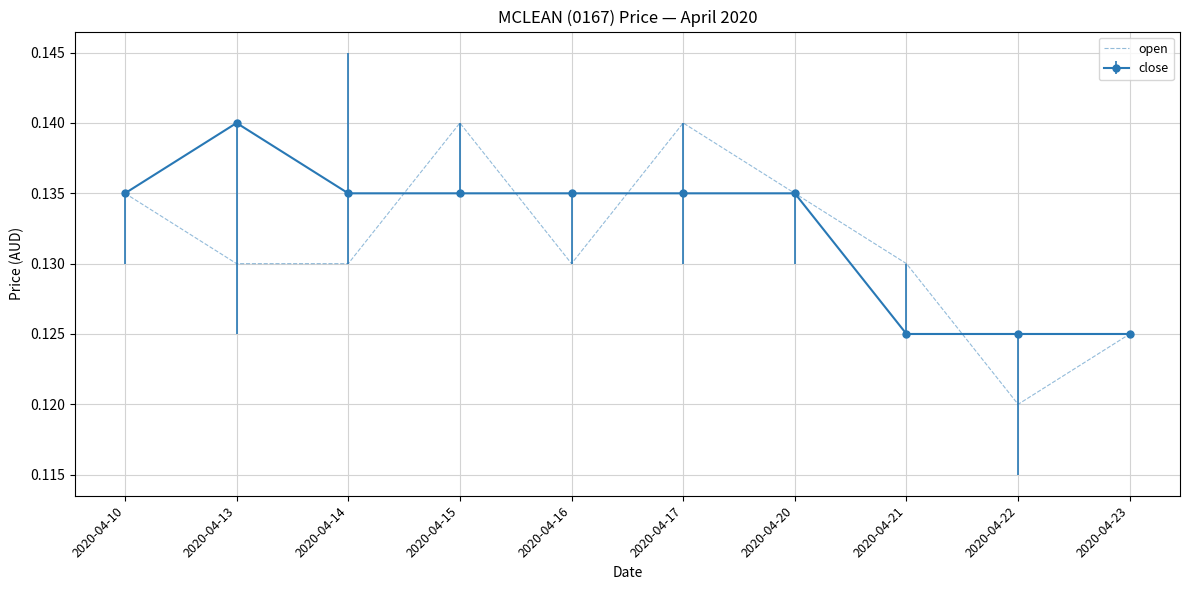

Which series has the largest range (max minus min)?

open